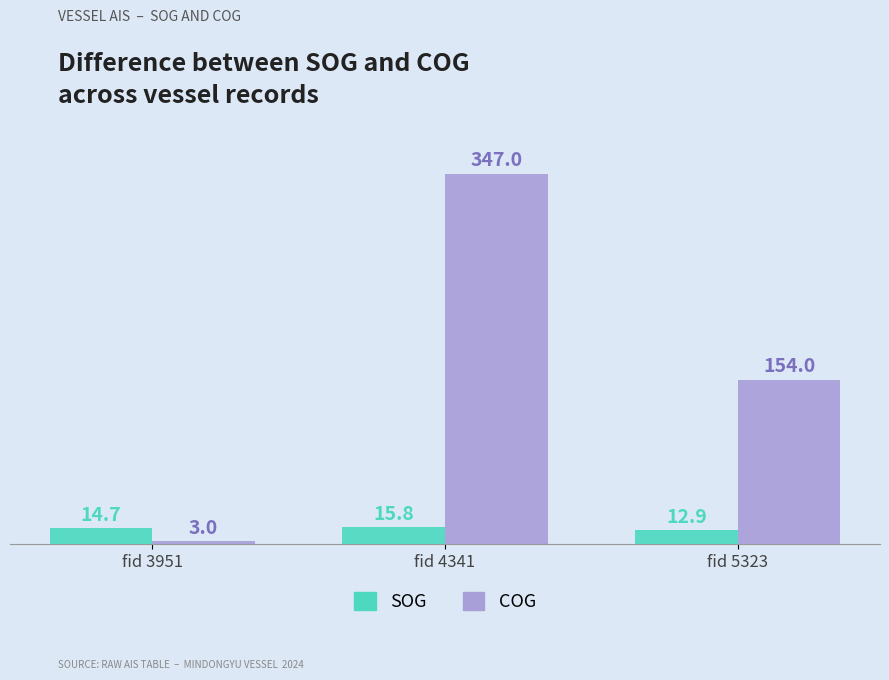

What is the total value across all series at fid 5323?

166.9